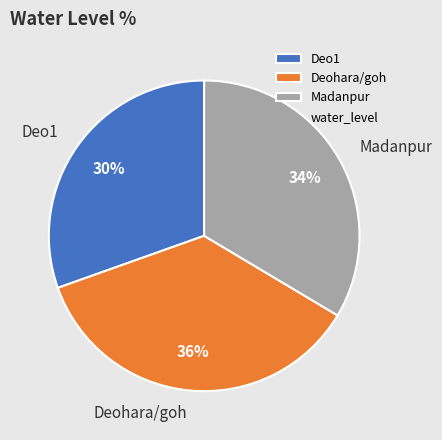

What is the largest slice in the pie chart?

Deohara/goh